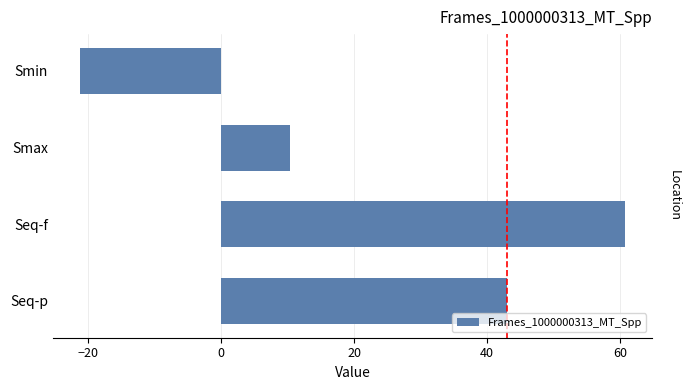

Read the value at Smin.

-21.1